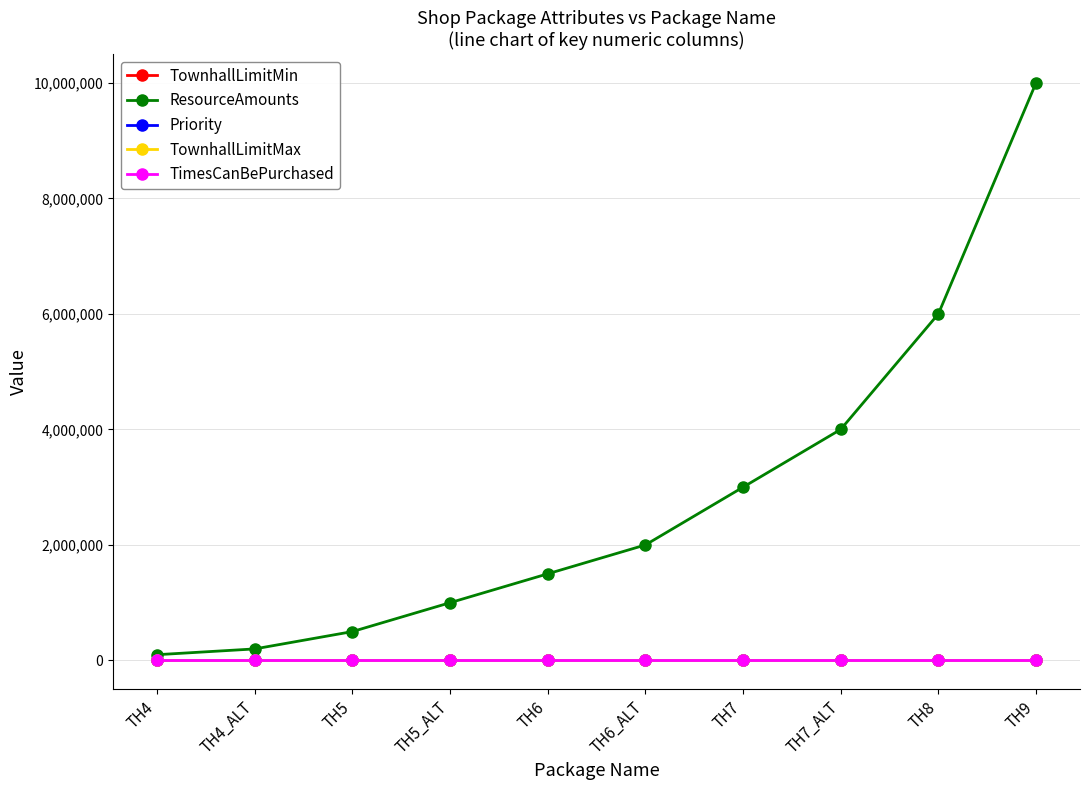

At how many categories does at least one series exceed 3888269?

3